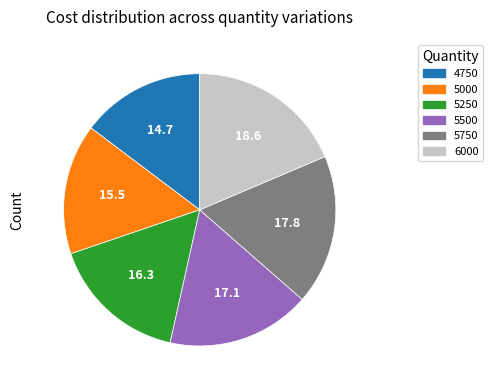

How many slices are in this pie chart?

6